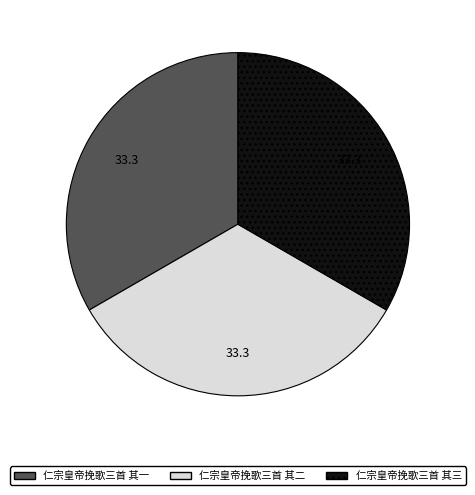

Combined, do 仁宗皇帝挽歌三首 其一 and 仁宗皇帝挽歌三首 其二 account for over 50%?

Yes